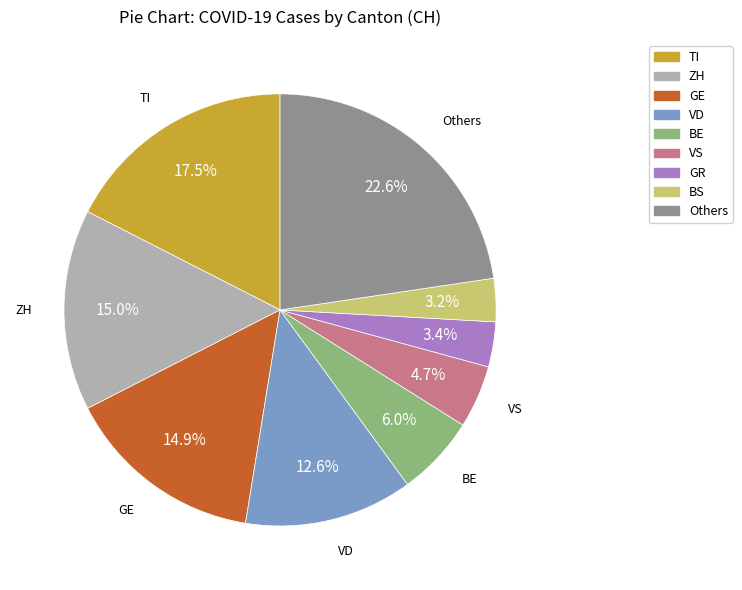

Does any single category account for the majority?

No